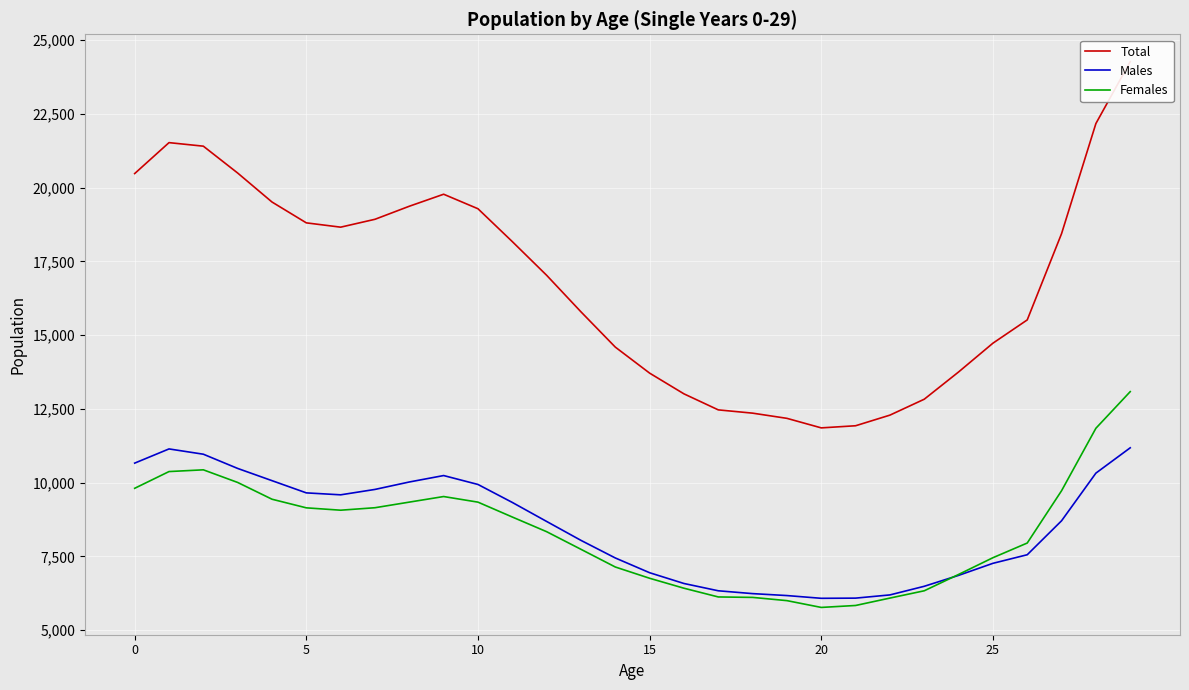

At which label is Males closest to 8632?

12